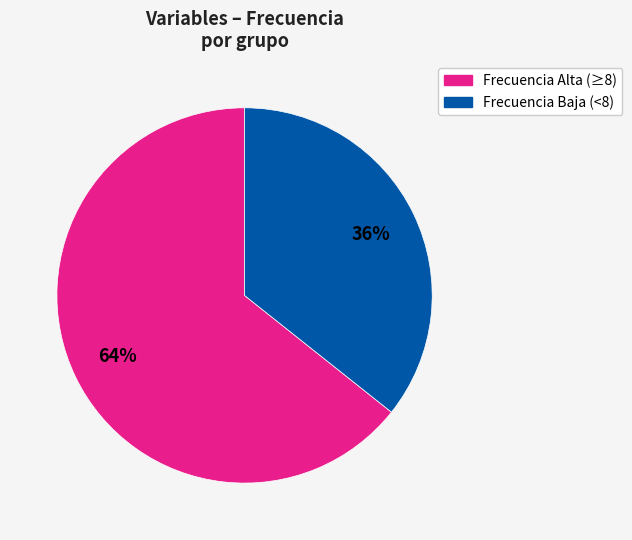

To the nearest percent, what is the average slice percentage?

50%